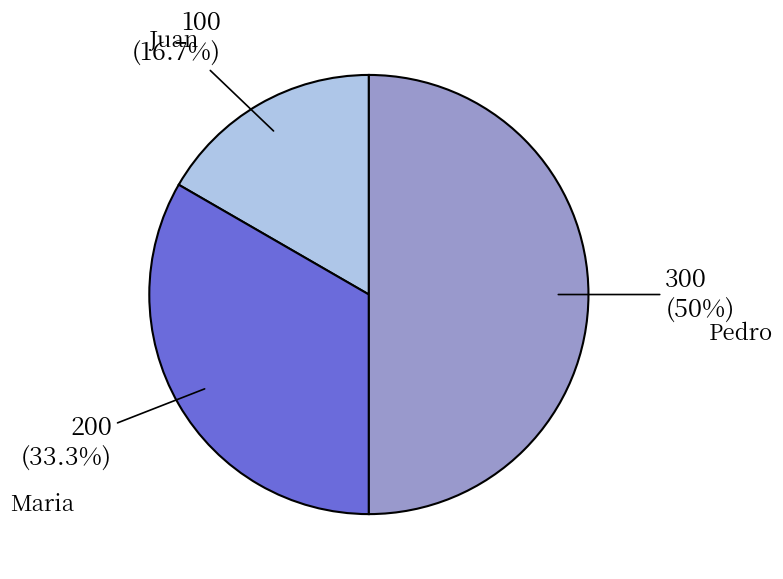

True or false: Maria accounts for 33% of the total.

True